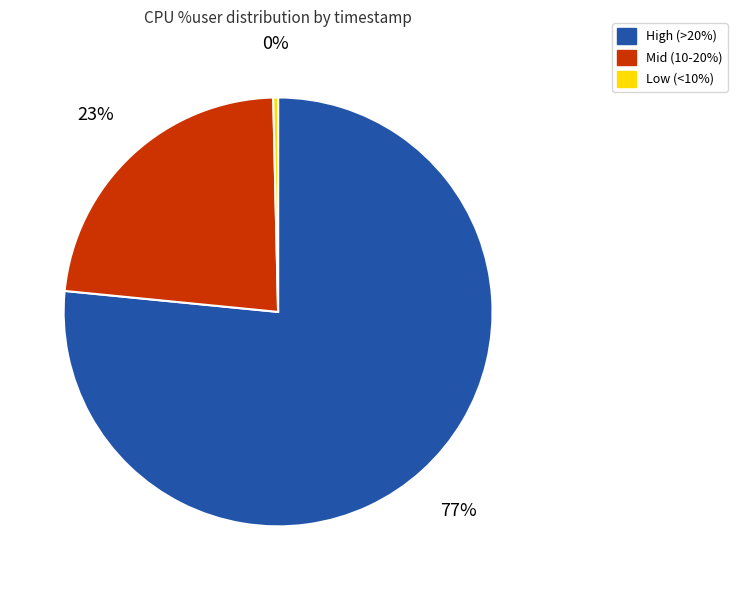

How many slices are in this pie chart?

3